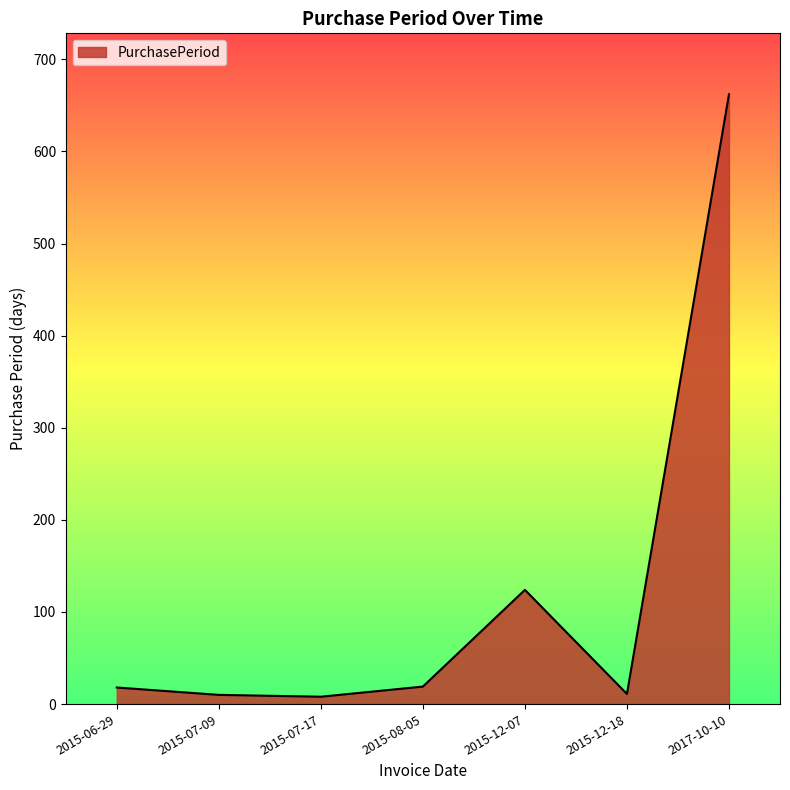

True or false: the data has more than 1 interior local peaks.

False